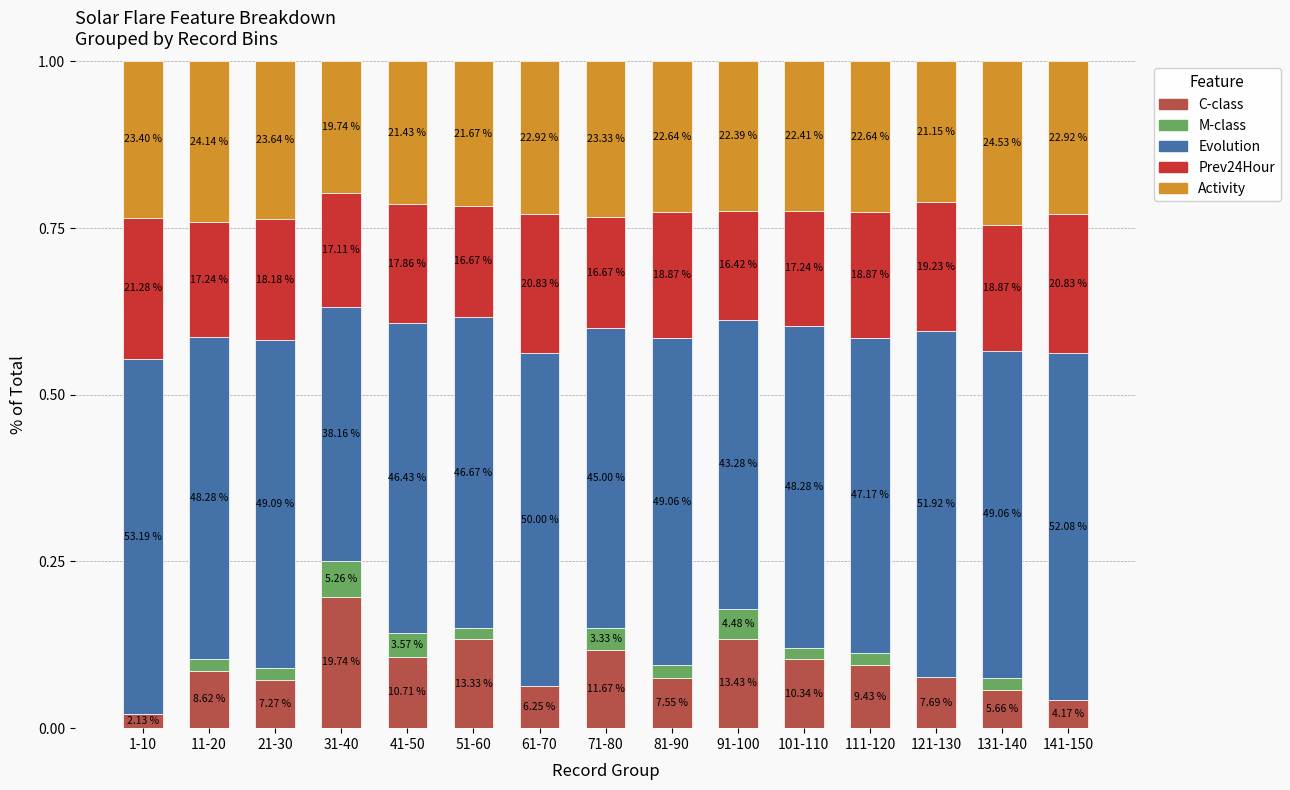

What are all the series names shown in the legend?

C-class, M-class, Evolution, Prev24Hour, Activity